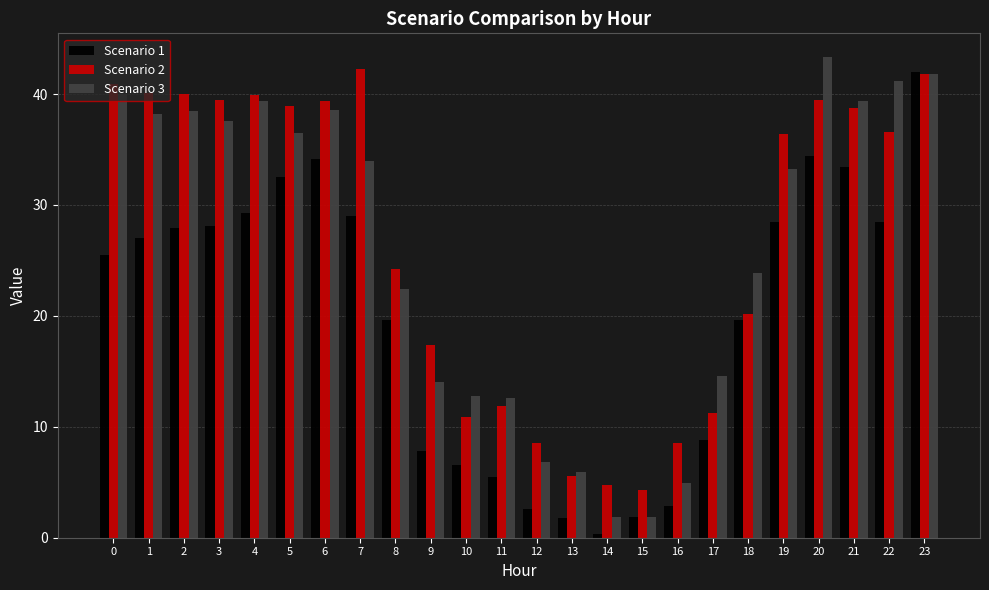

Are the bars grouped side by side (vs. stacked)?

Yes